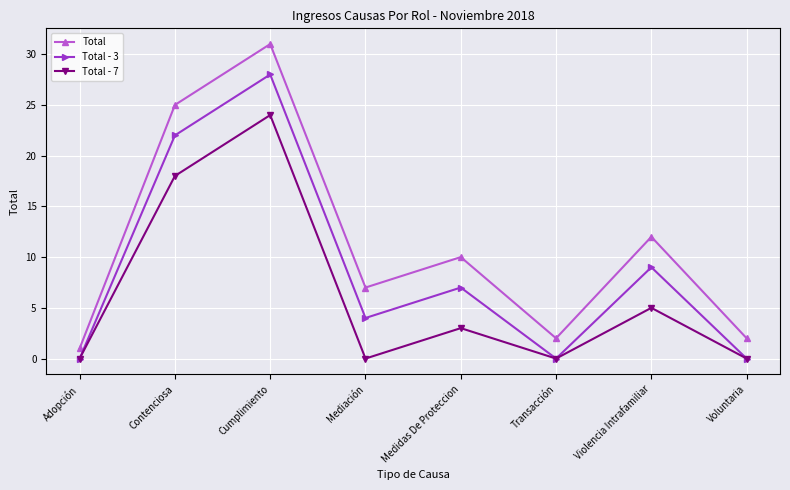

Where is the first local maximum for Total - 3?

Cumplimiento